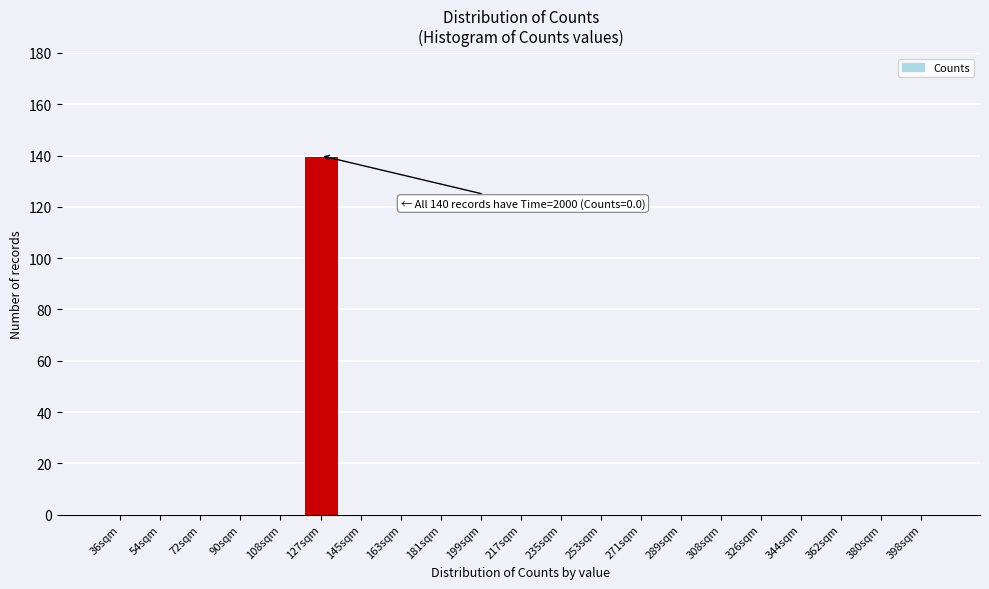

Reading right to left, transcribe all the data shown in this chart.

398sqm=0	380sqm=0	362sqm=0	344sqm=0	326sqm=0	308sqm=0	289sqm=0	271sqm=0	253sqm=0	235sqm=0	217sqm=0	199sqm=0	181sqm=0	163sqm=0	145sqm=0	127sqm=140	108sqm=0	90sqm=0	72sqm=0	54sqm=0	36sqm=0